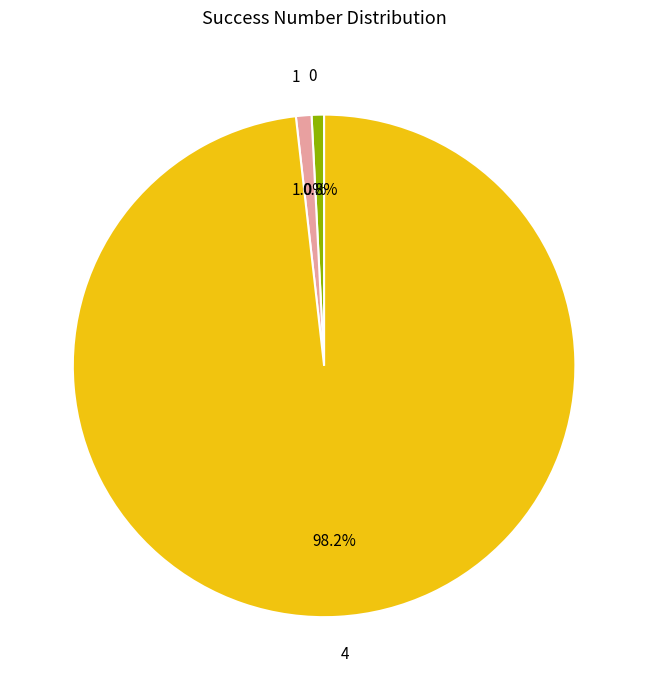

Which has a higher value, 4 or 0?

4